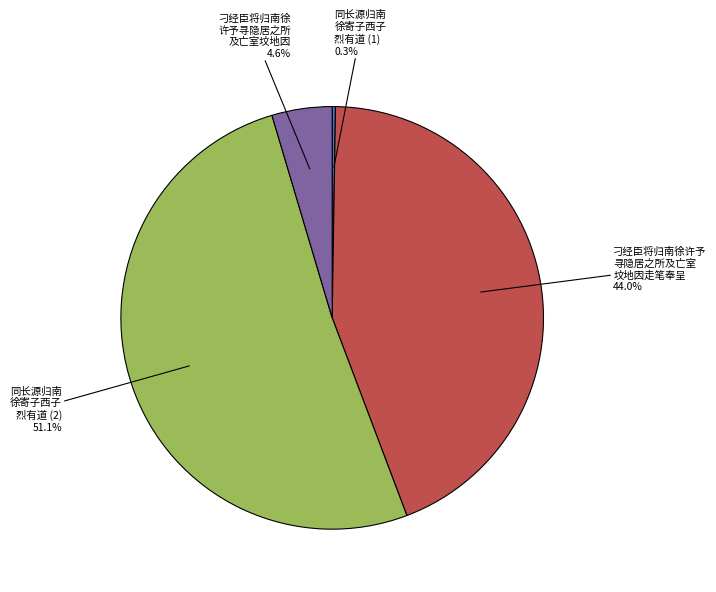

Does any single category account for the majority?

Yes